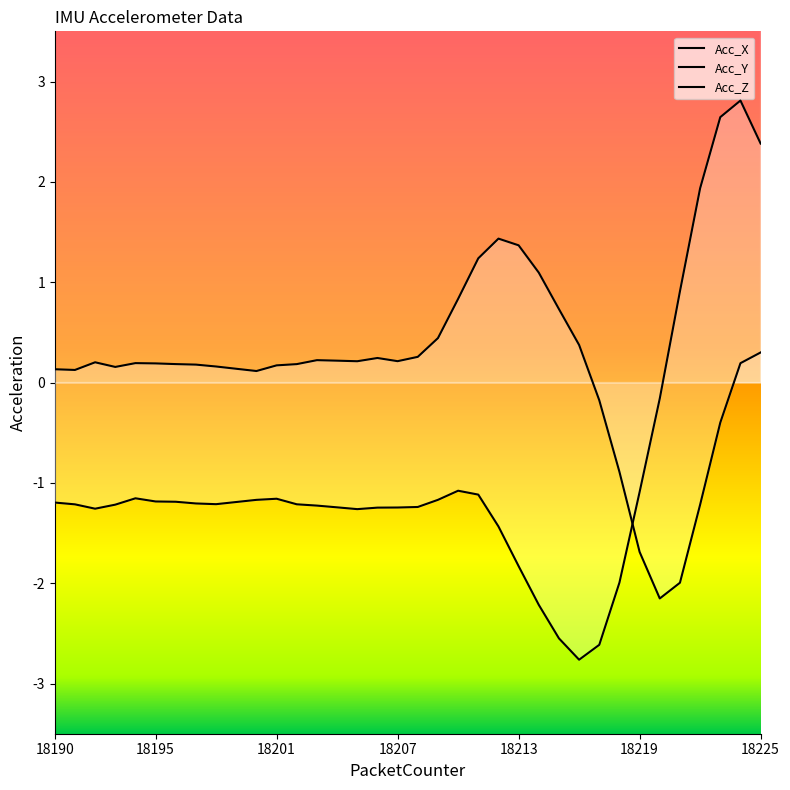

What is the difference between the second highest and second lowest values in the Acc_X series?

2.0